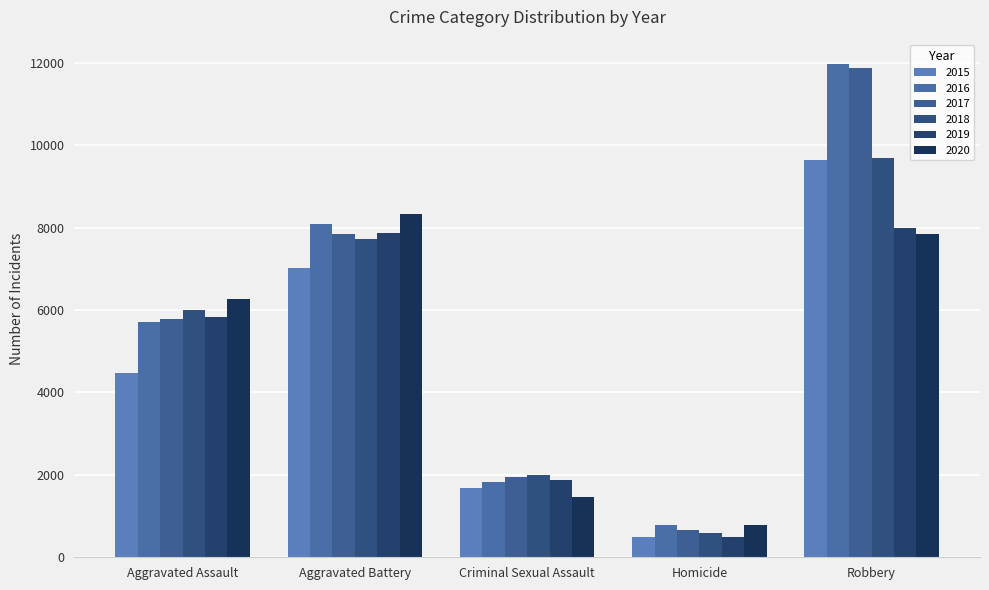

Rank the categories by 2016 value from highest to lowest.

Robbery, Aggravated Battery, Aggravated Assault, Criminal Sexual Assault, Homicide